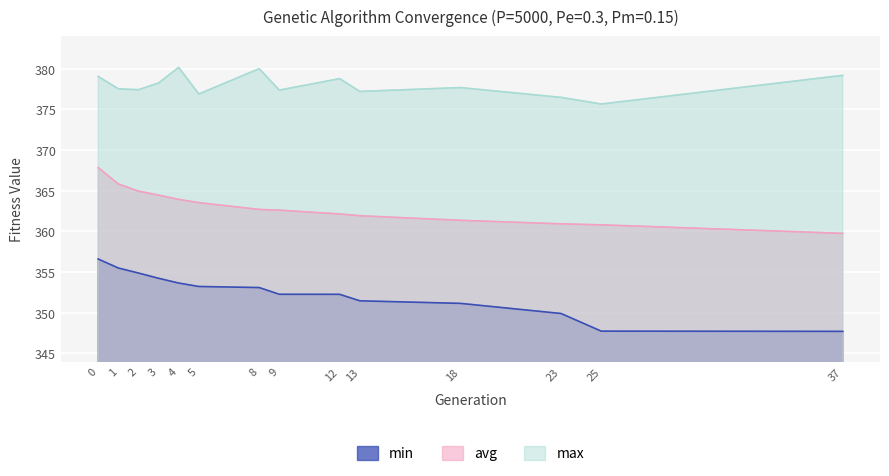

How many distinct data groups are displayed?

3